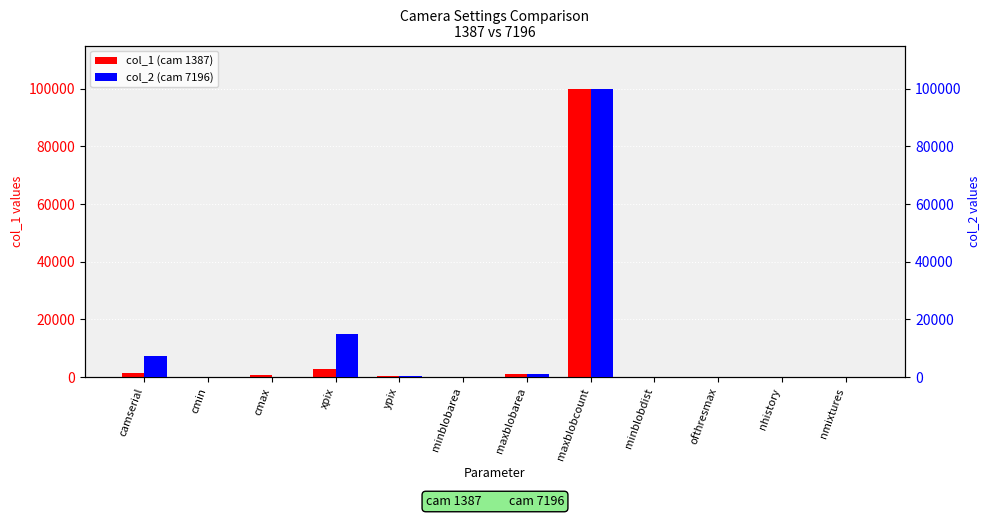

Where is col_2 (cam 7196) nearest to the value 50000?

xpix